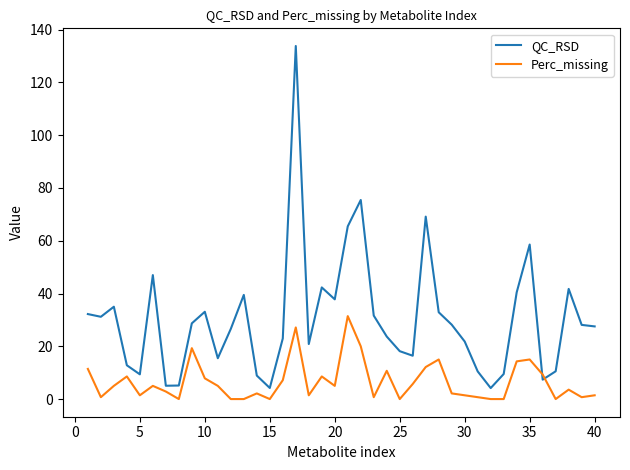

What is the difference between the maximum and minimum values in the Perc_missing series?

31.4